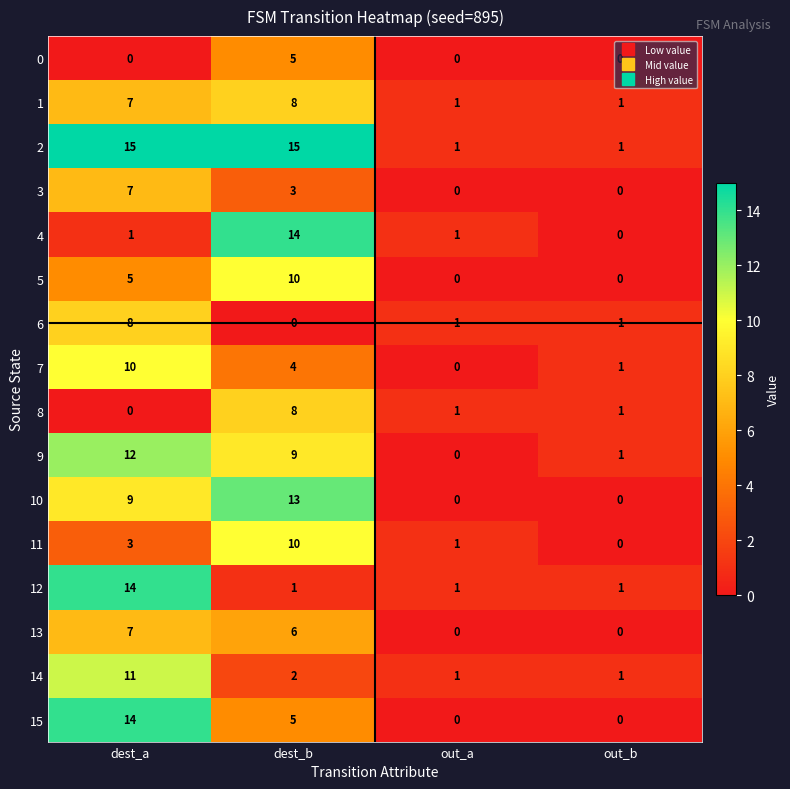

What is the spread (max minus min) of values at dest_b?

15